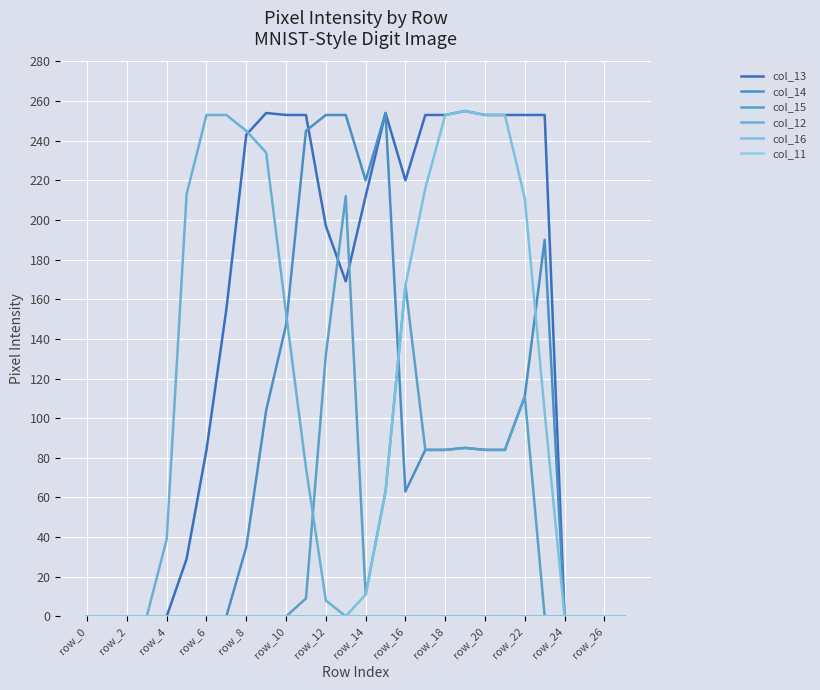

Is this an area chart (filled region under the line)?

No